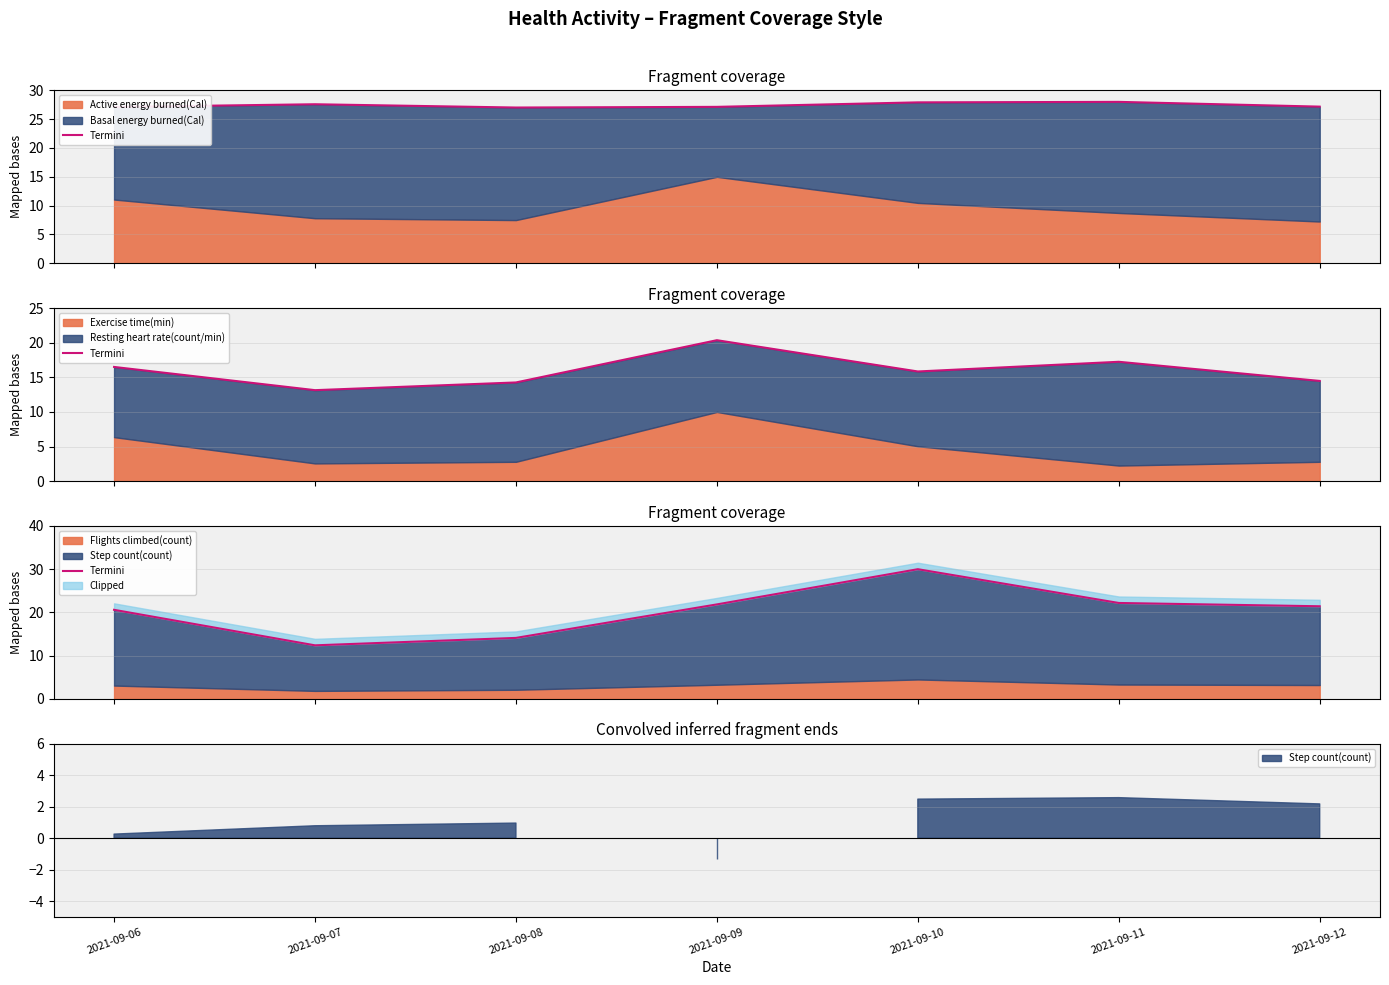

Rank the categories by value from lowest to highest.

2021-09-07, 2021-09-08, 2021-09-06, 2021-09-12, 2021-09-09, 2021-09-11, 2021-09-10